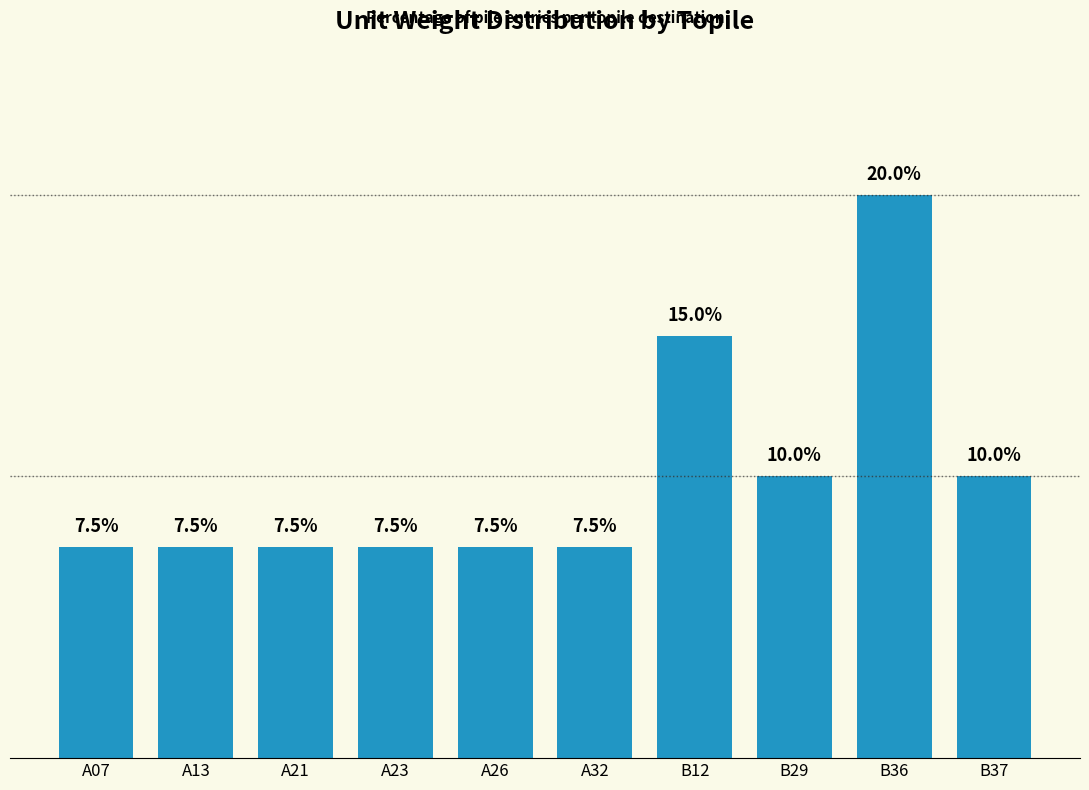

What is the label of the 1st bar from the left?

A07